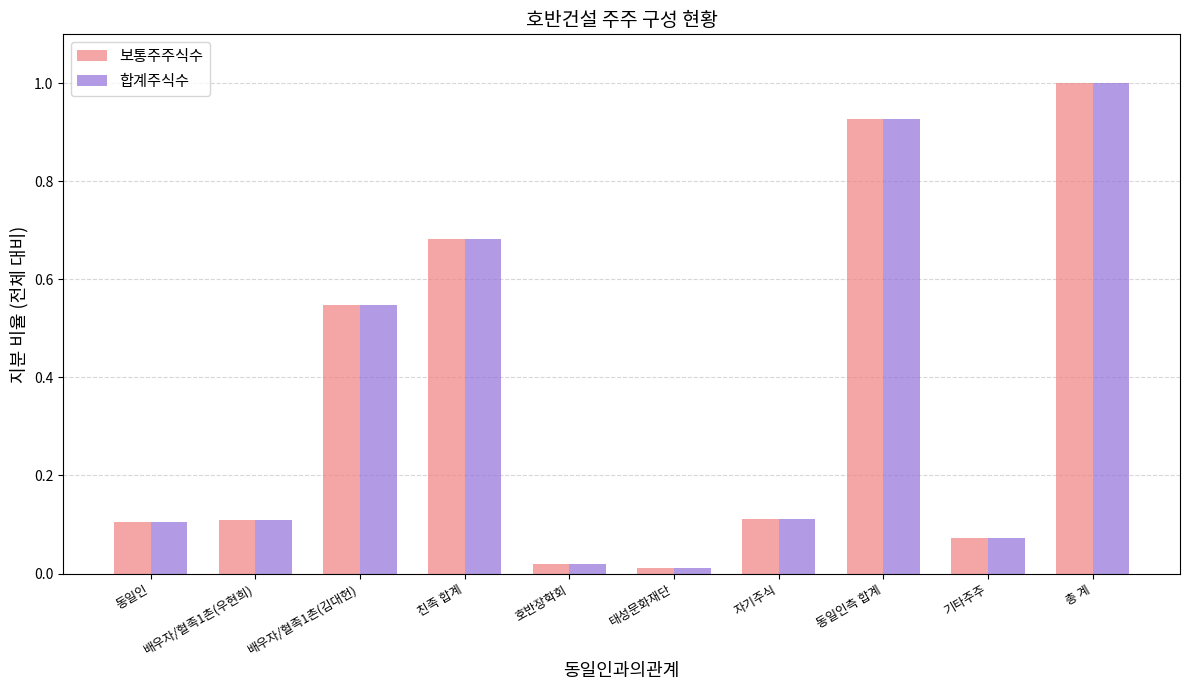

Is the value of 합계주식수 at 배우자/혈족1촌(김대헌) greater than the value of 보통주주식수 at 친족 합계?

No